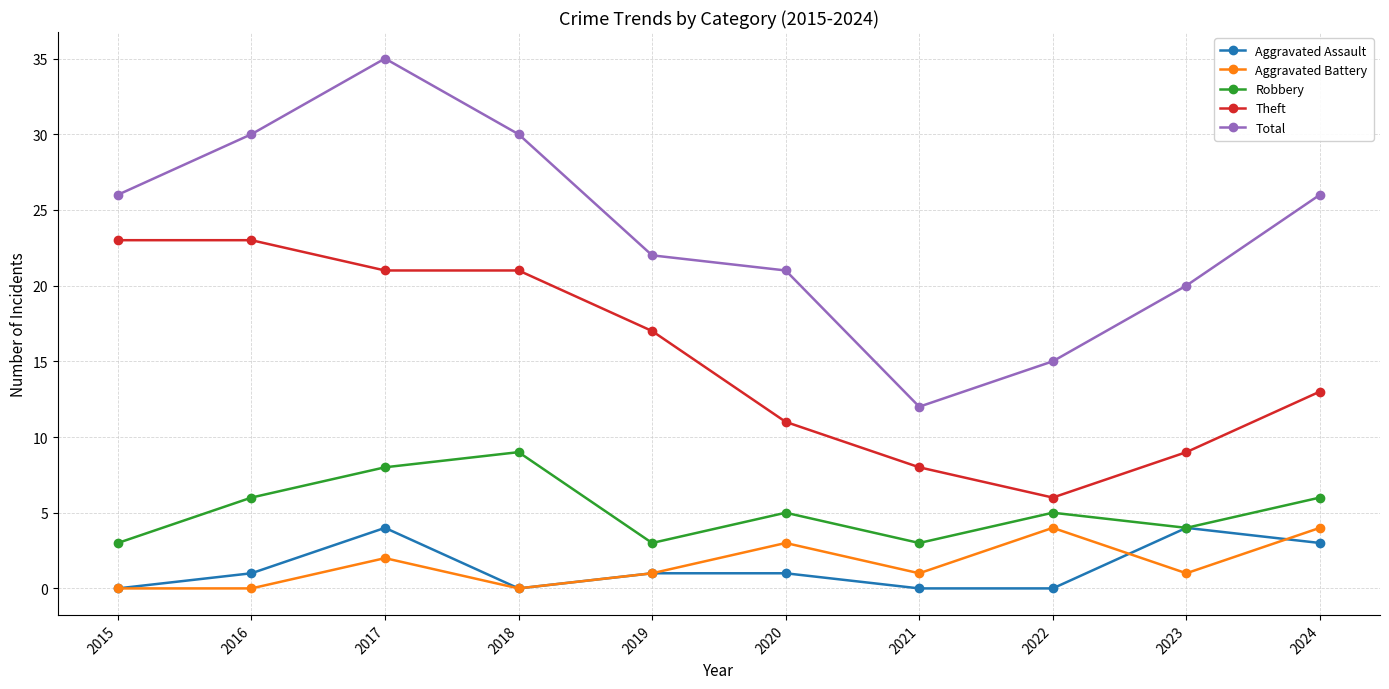

At which label is Theft closest to 14?

2024